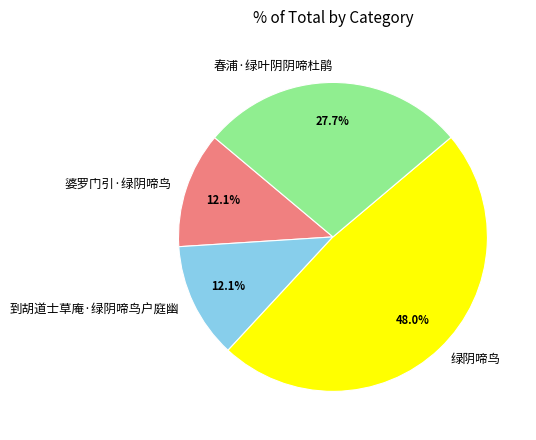

How many segments does this pie chart have?

4